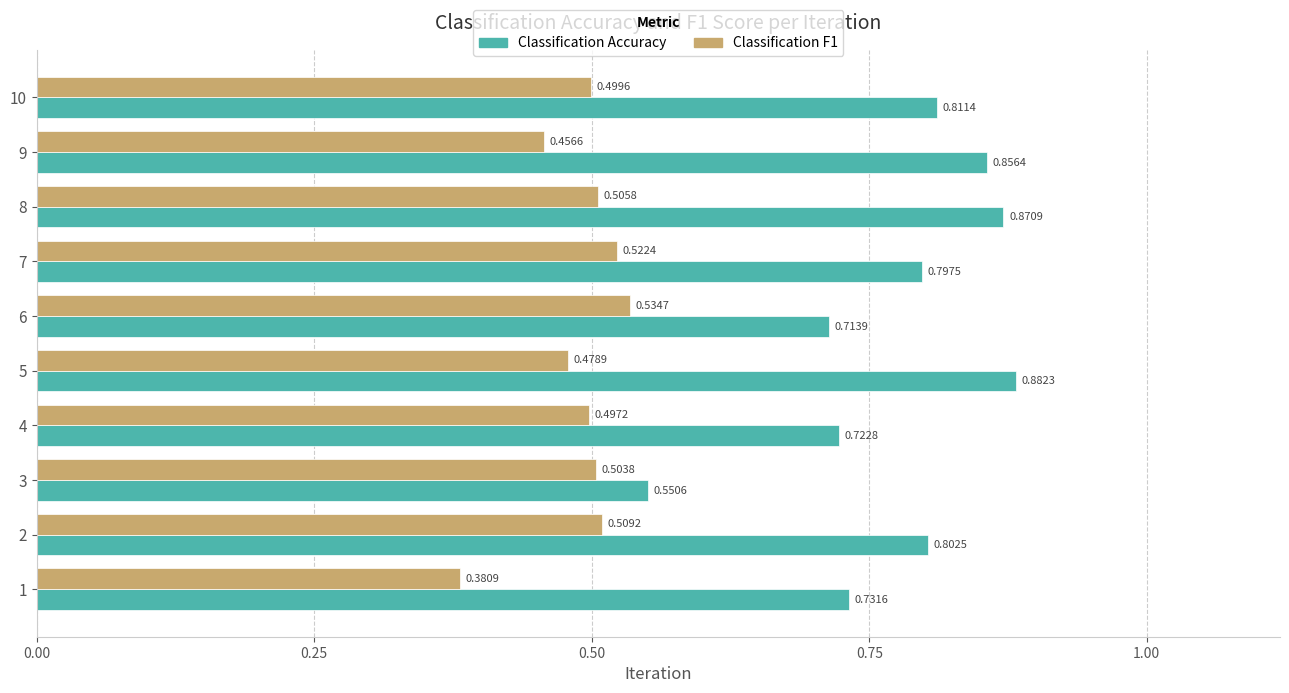

What are all the series names shown in the legend?

Classification Accuracy, Classification F1